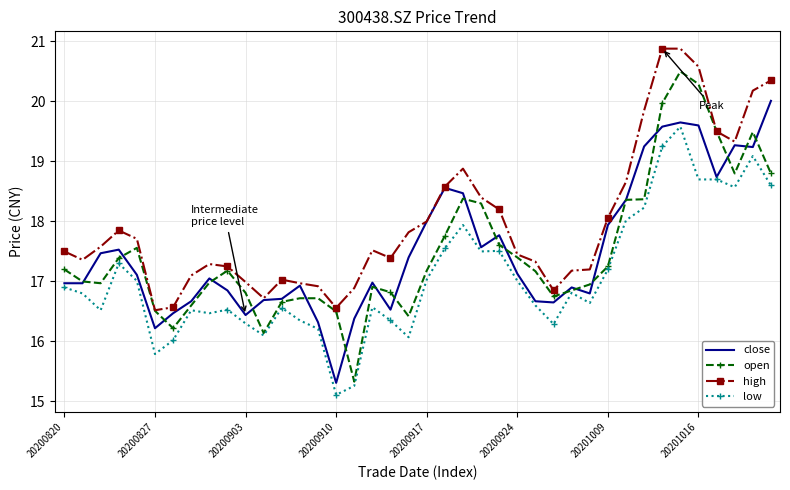

Which series has the widest spread of values?

open